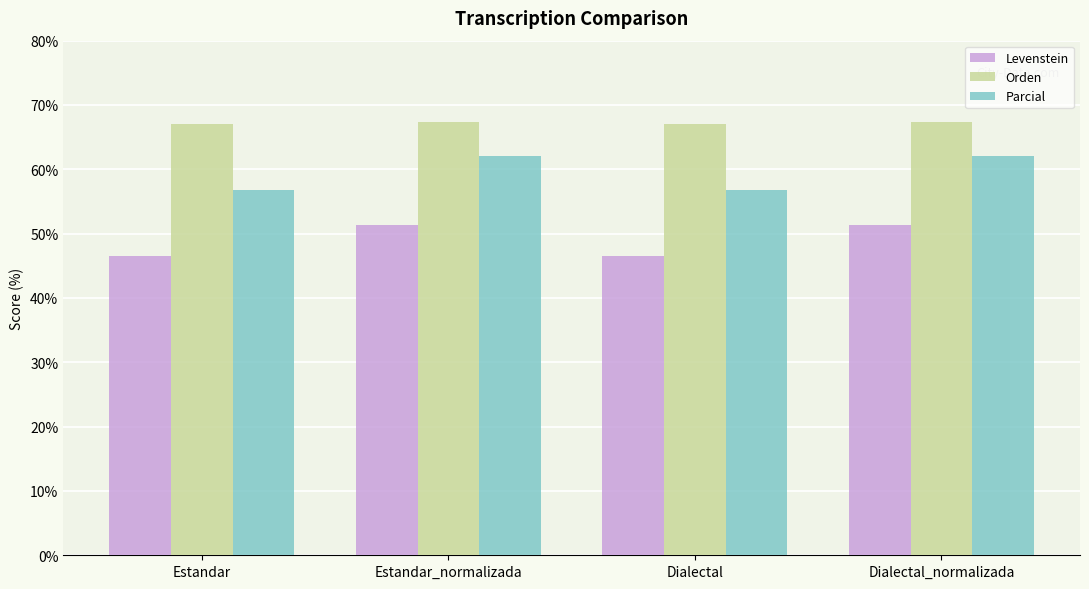

What is the greatest value displayed?

67.3